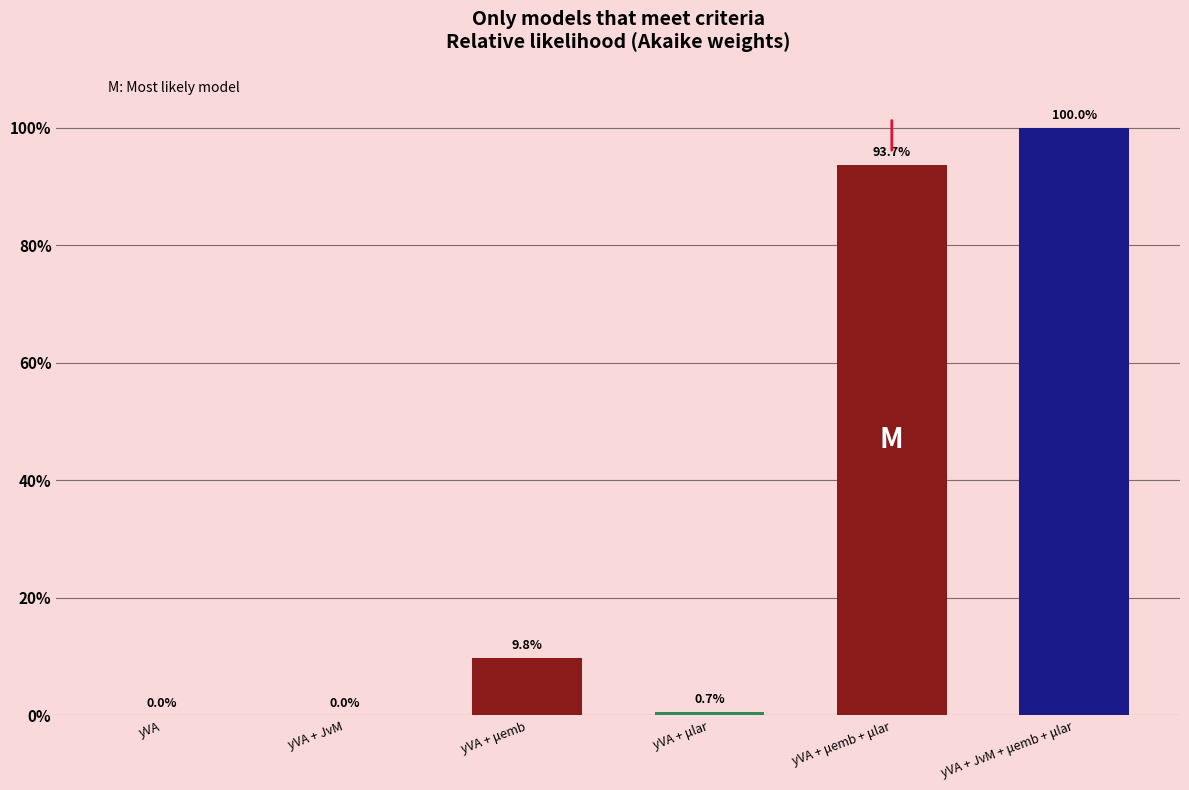

True or false: the data shows 0.0 at yVA.

True